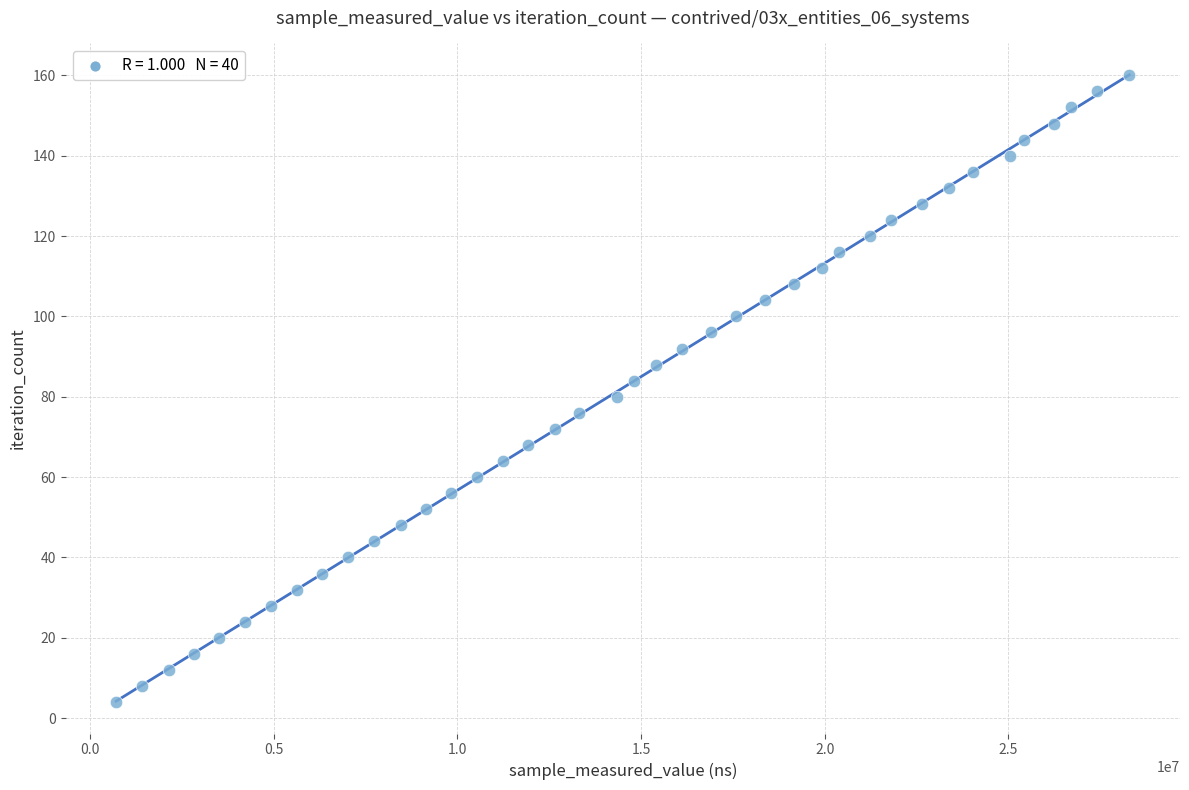

What is the range of X values (max minus min)?

27589400